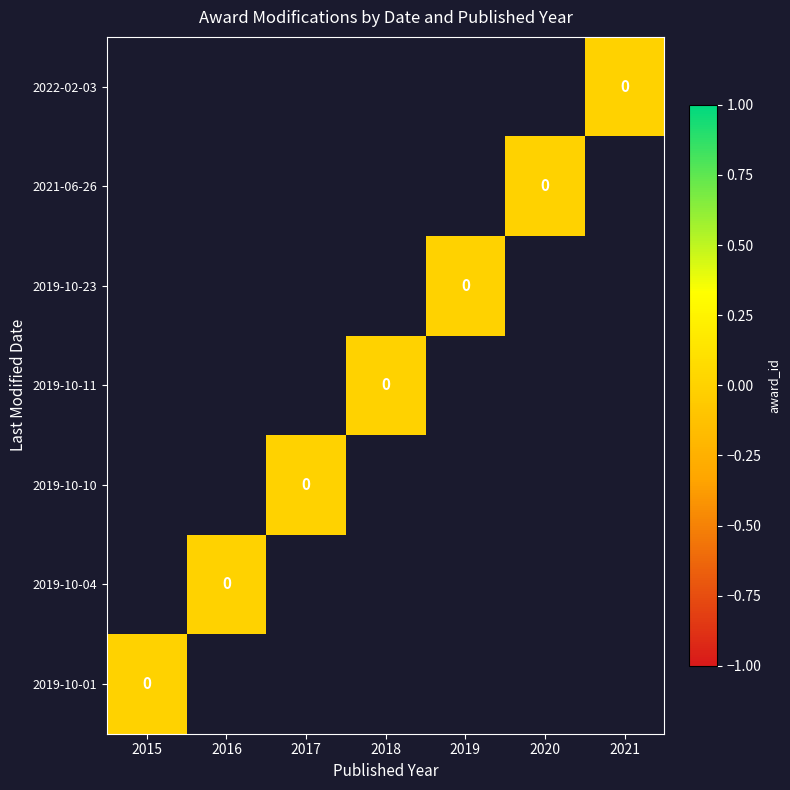

List the series in order of their overall mean, highest first.

2022-02-03, 2021-06-26, 2019-10-23, 2019-10-11, 2019-10-10, 2019-10-04, 2019-10-01